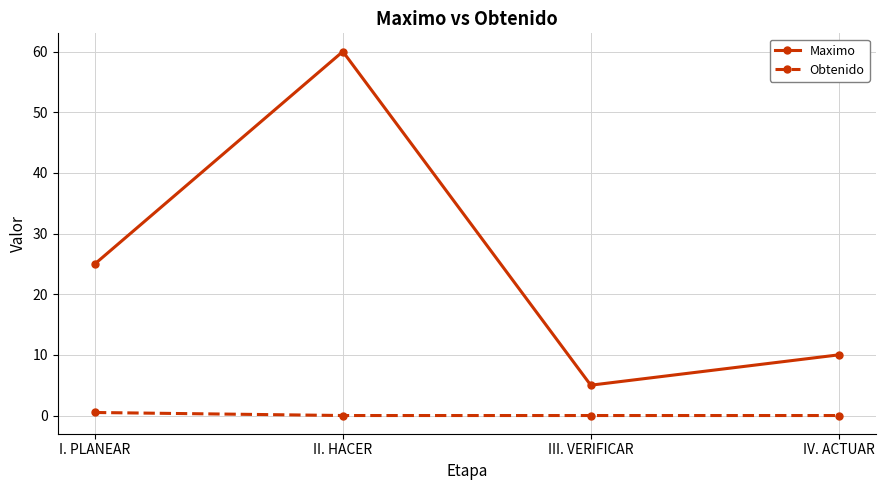

Count the number of categories in the chart.

4